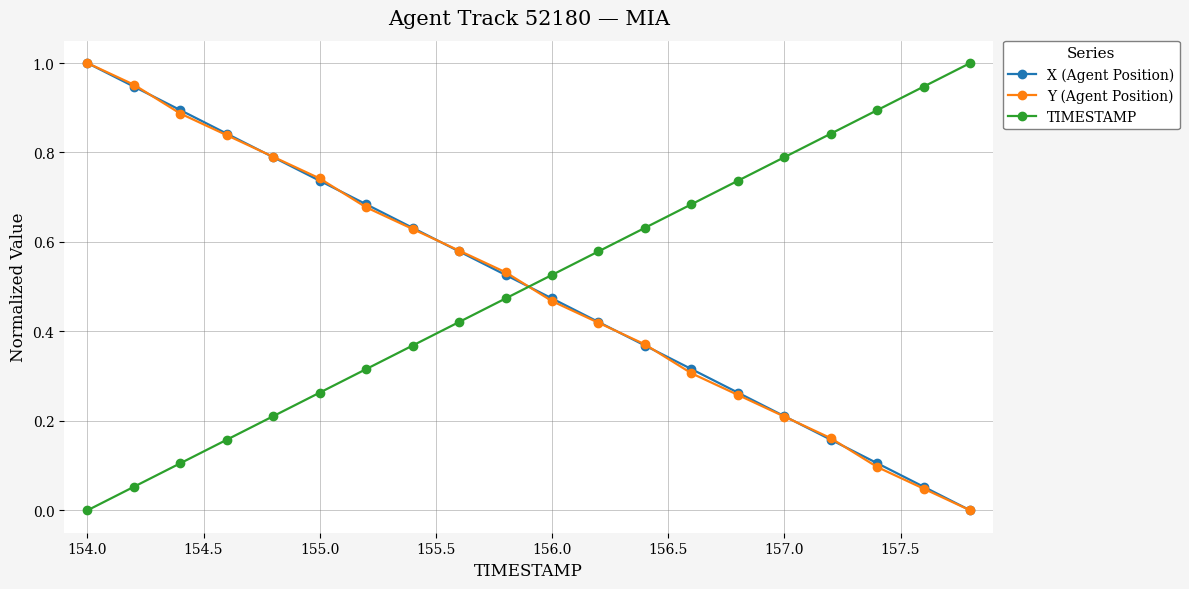

True or false: Y (Agent Position) has more than 1 interior local peaks.

False